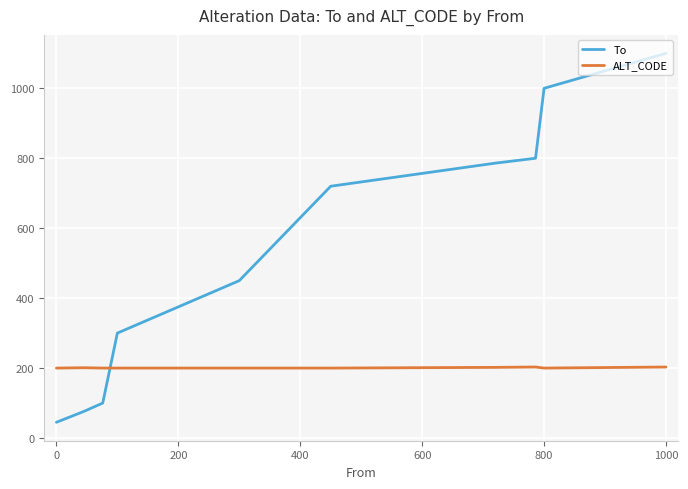

List the series in order of their peak value, highest first.

To, ALT_CODE